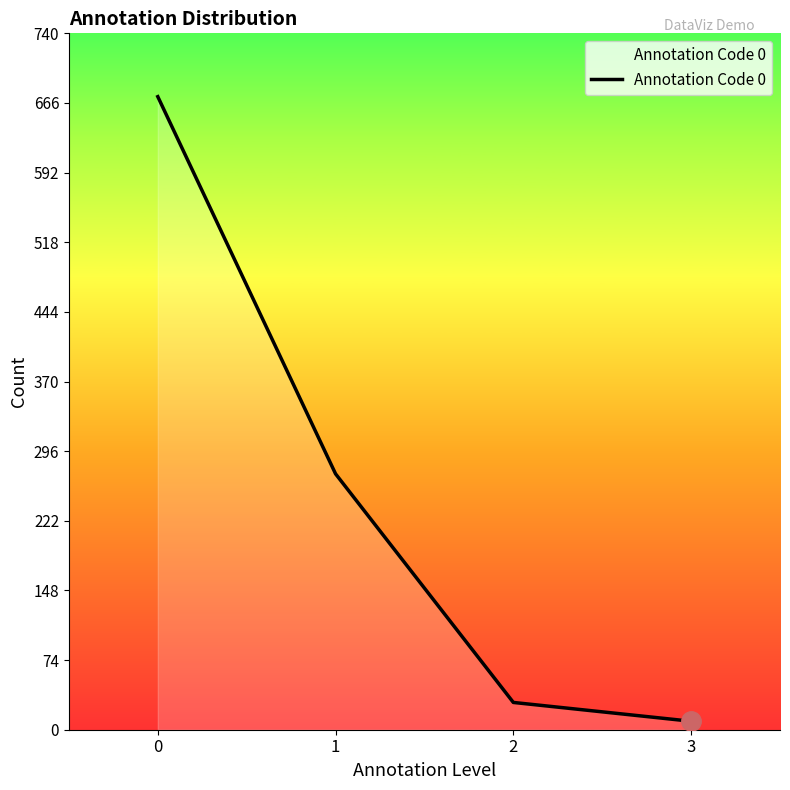

At which category does the chart reach its minimum across all series?

3